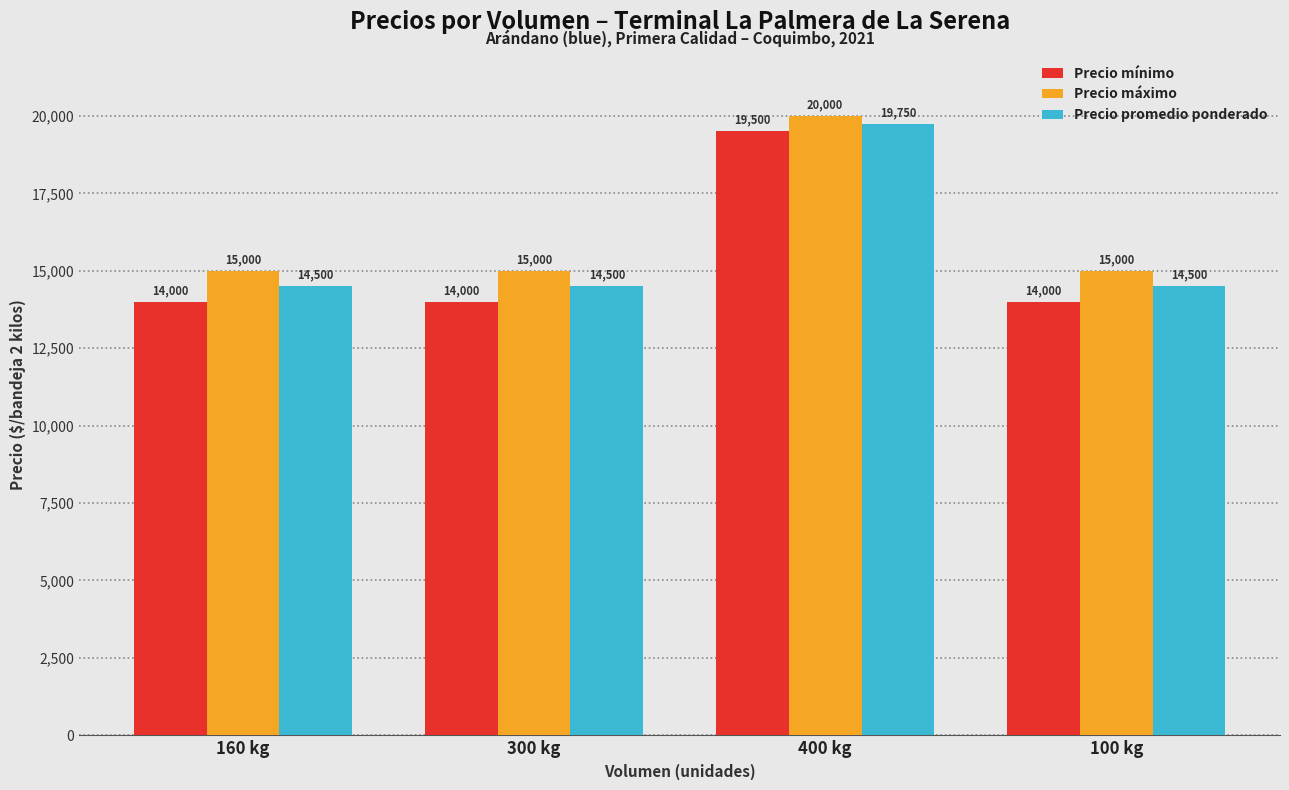

What is the difference between the highest and lowest values at 160 kg?

1000